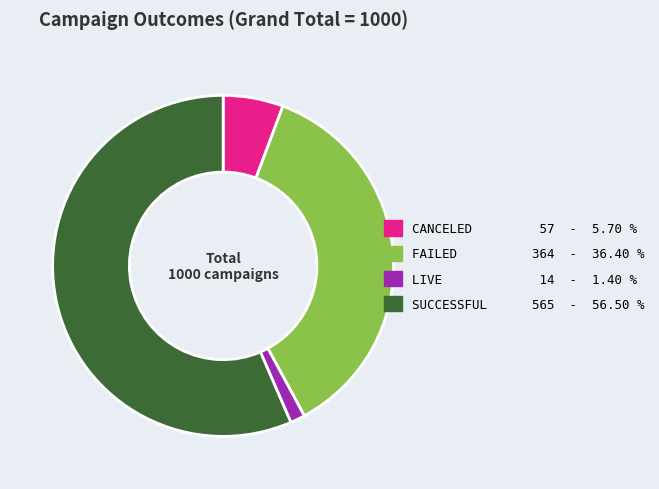

Does any single category account for the majority?

Yes